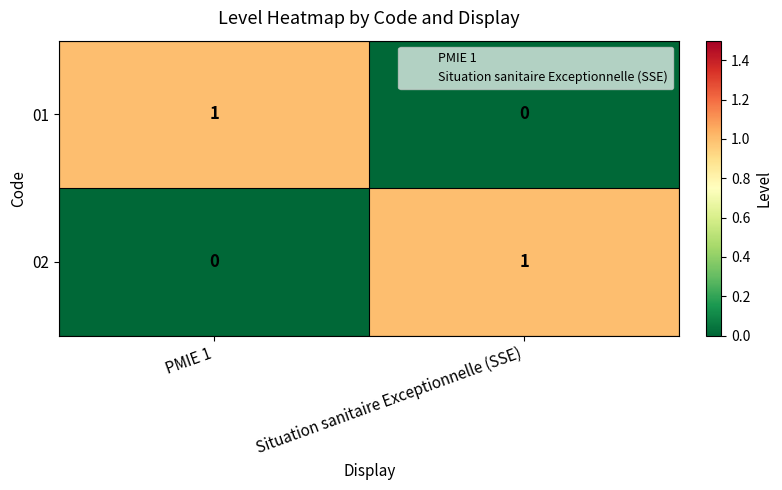

Rank the categories by 02 value from highest to lowest.

Situation sanitaire Exceptionnelle (SSE), PMIE 1